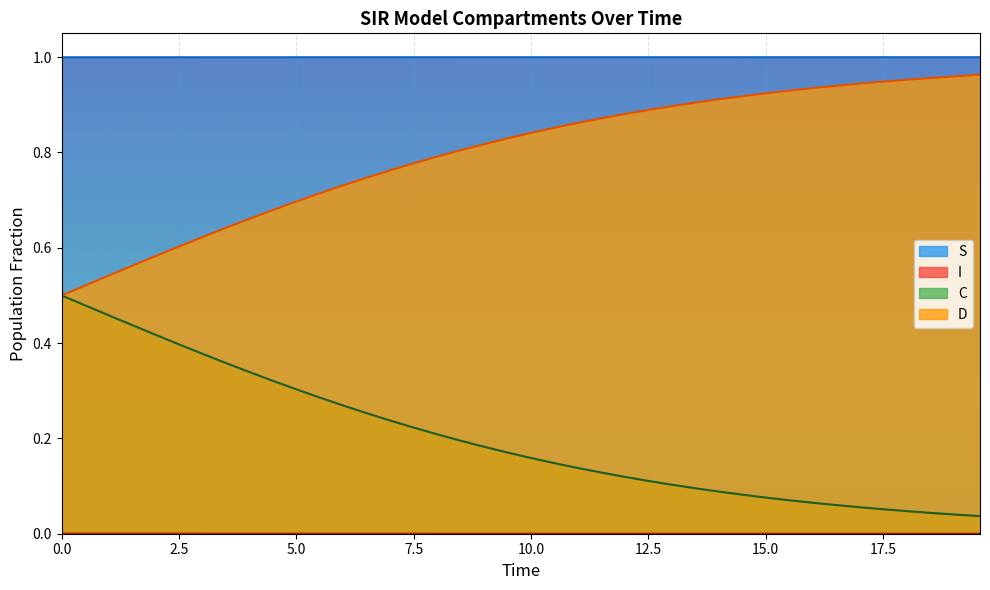

What is the minimum value for S?

1.0